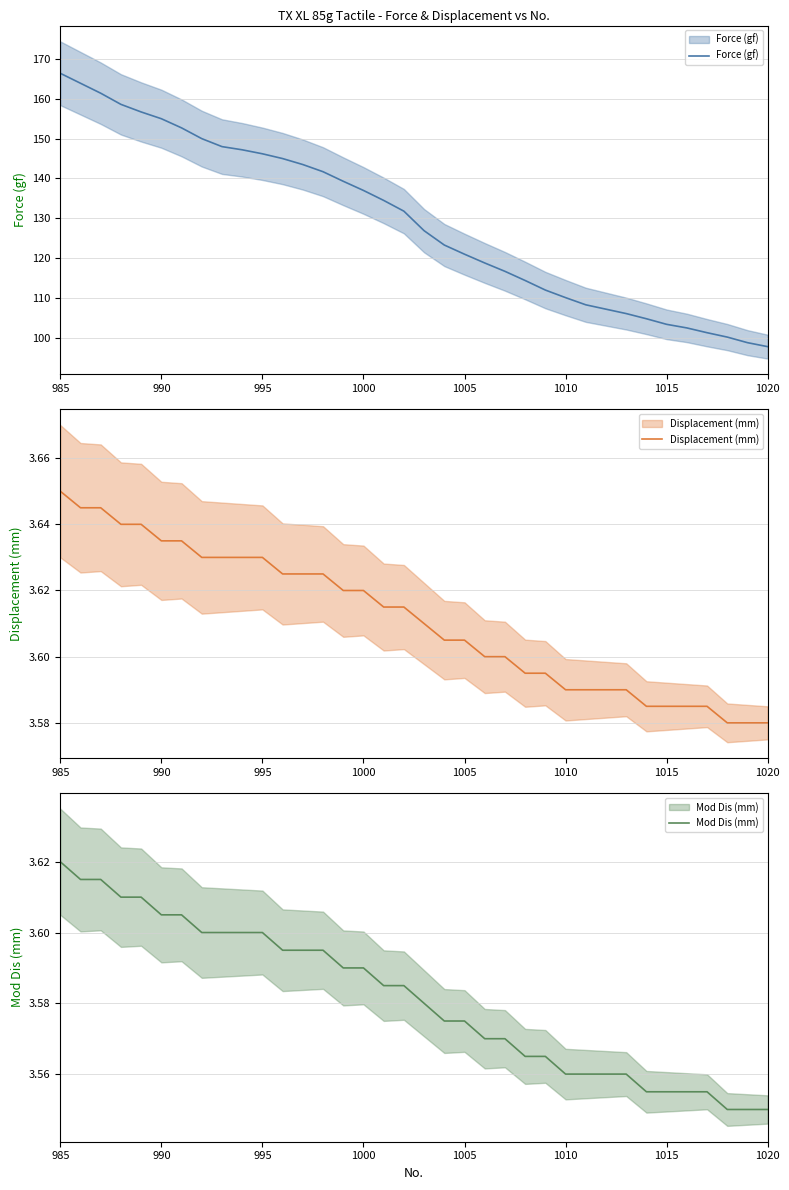

List the series in order of their peak value, lowest first.

Mod Dis (mm), Displacement (mm), Force (gf)